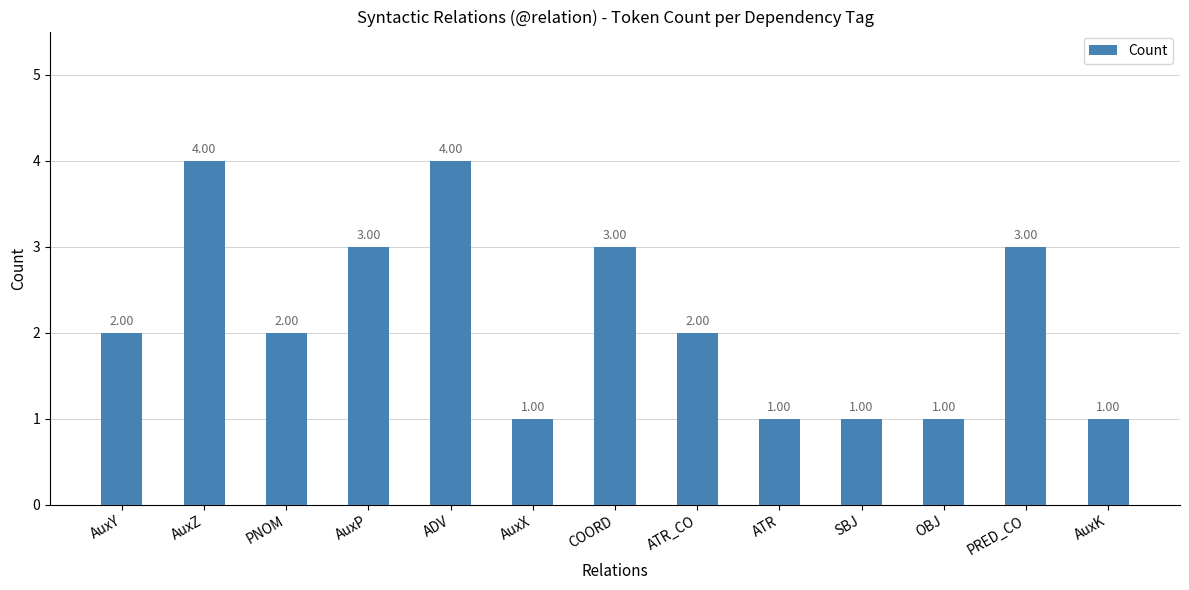

Reading left to right, extract all data points from this chart.

2	4	2	3	4	1	3	2	1	1	1	3	1